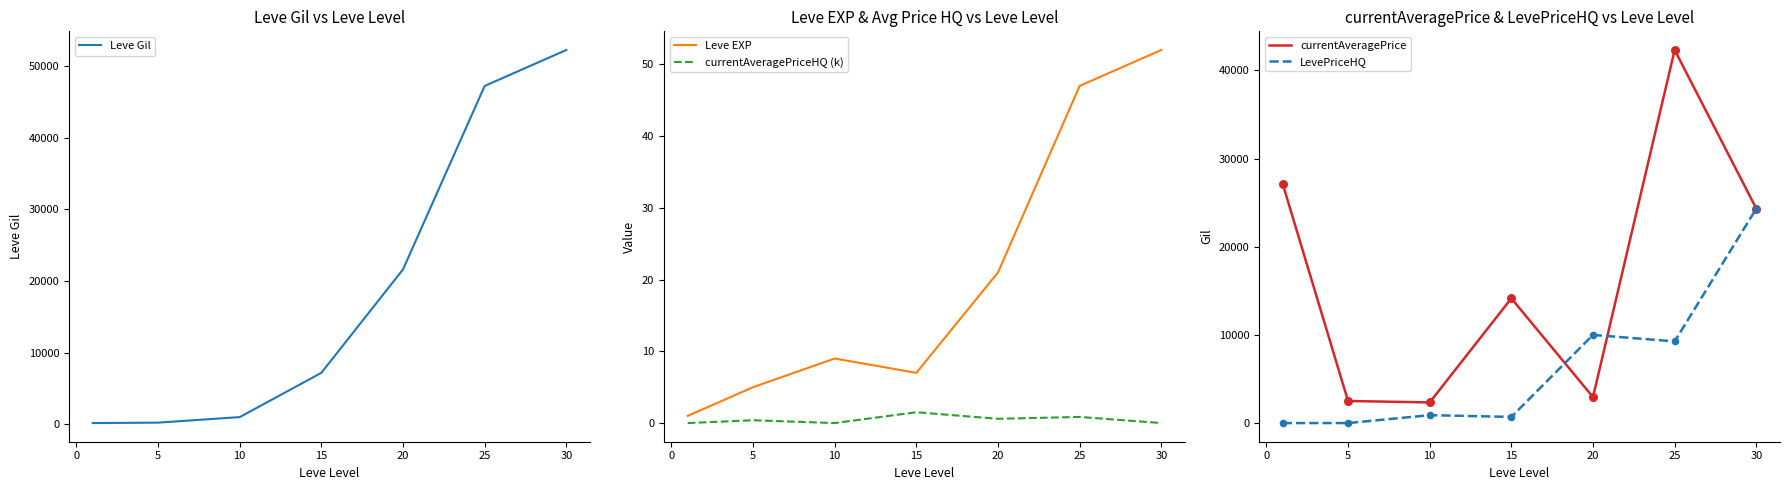

What are all the series names shown in the legend?

Leve Gil, Leve EXP, currentAveragePriceHQ (k), currentAveragePrice, LevePriceHQ